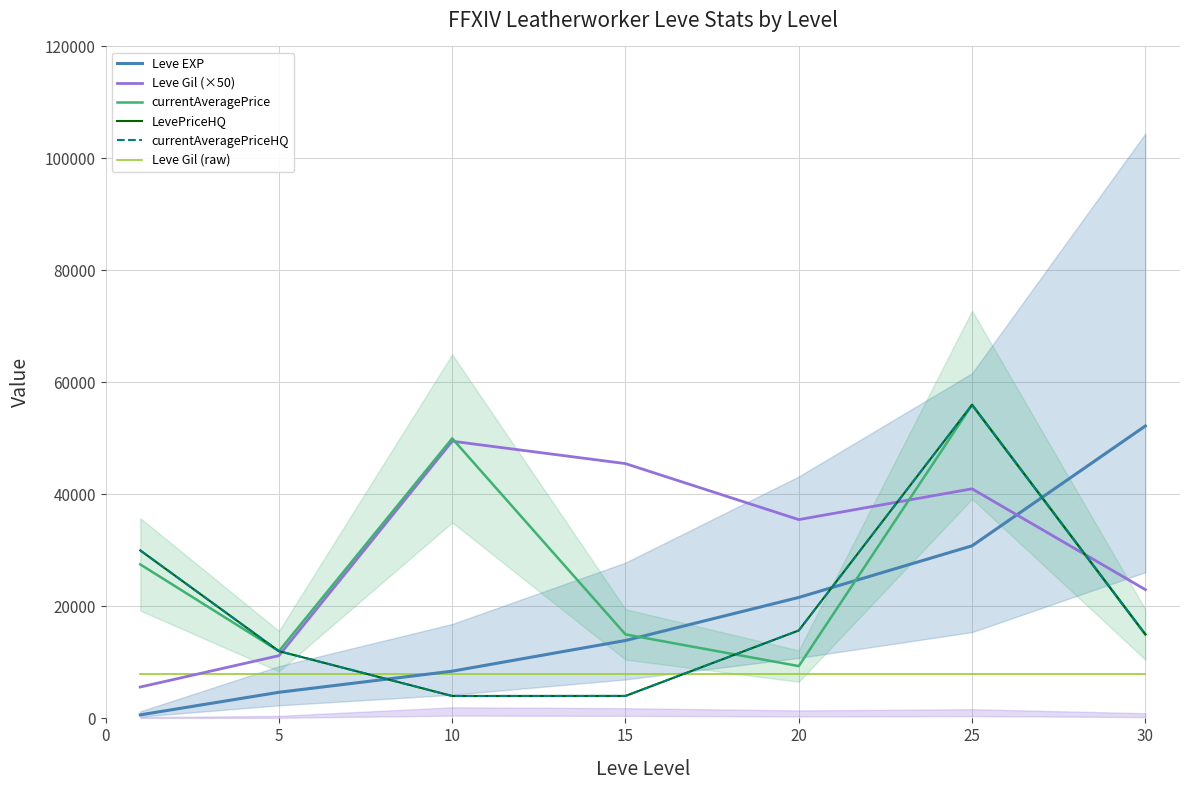

The value of currentAveragePrice at 5 is 19124. True or false?

False